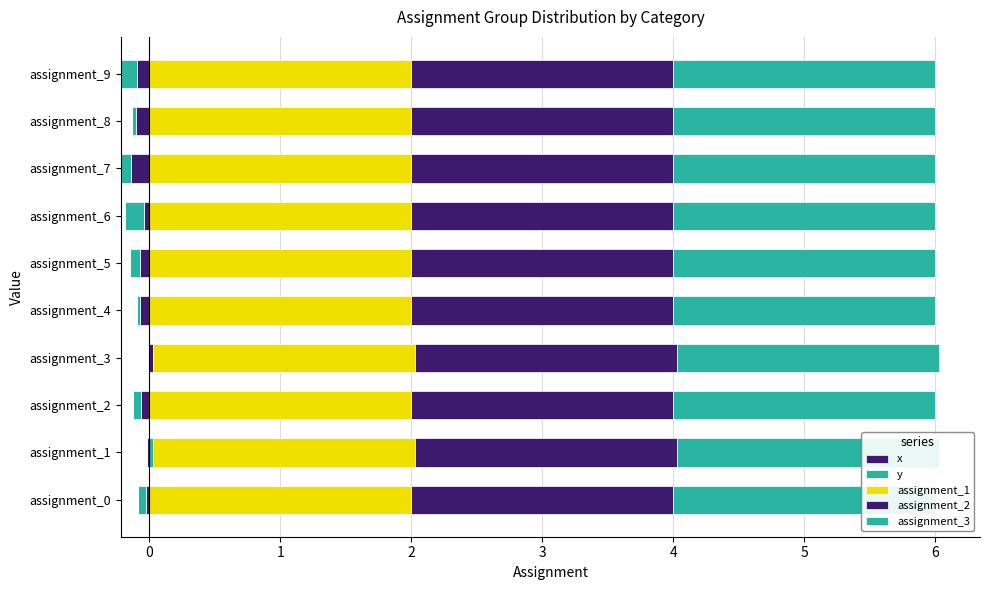

What position from the left is 6?

8